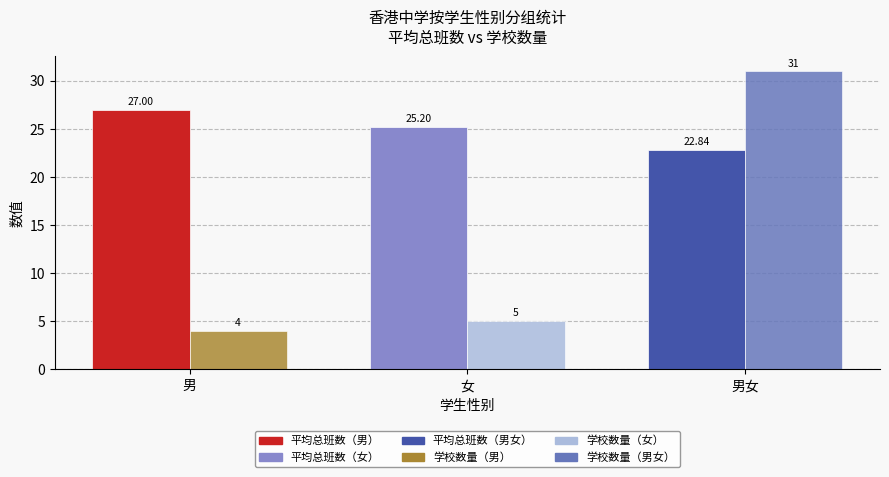

At which category is the sum across all series the highest?

男女